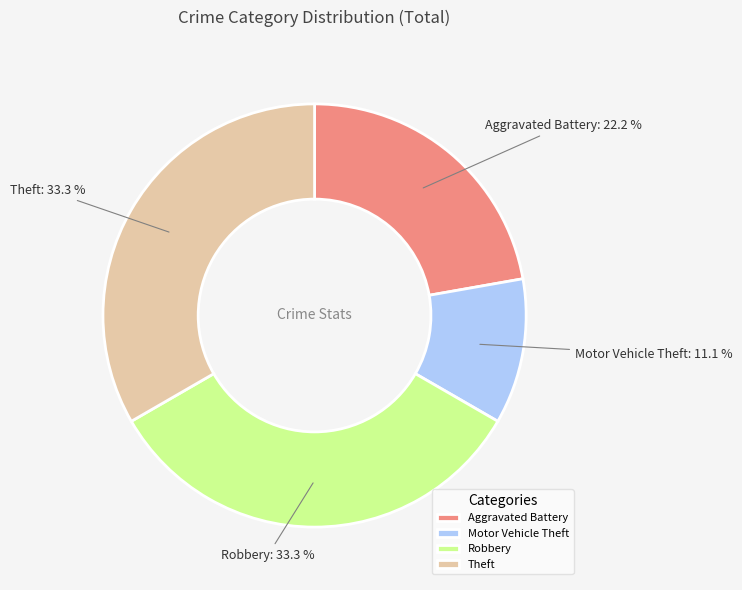

True or false: Aggravated Battery accounts for 22% of the total.

True